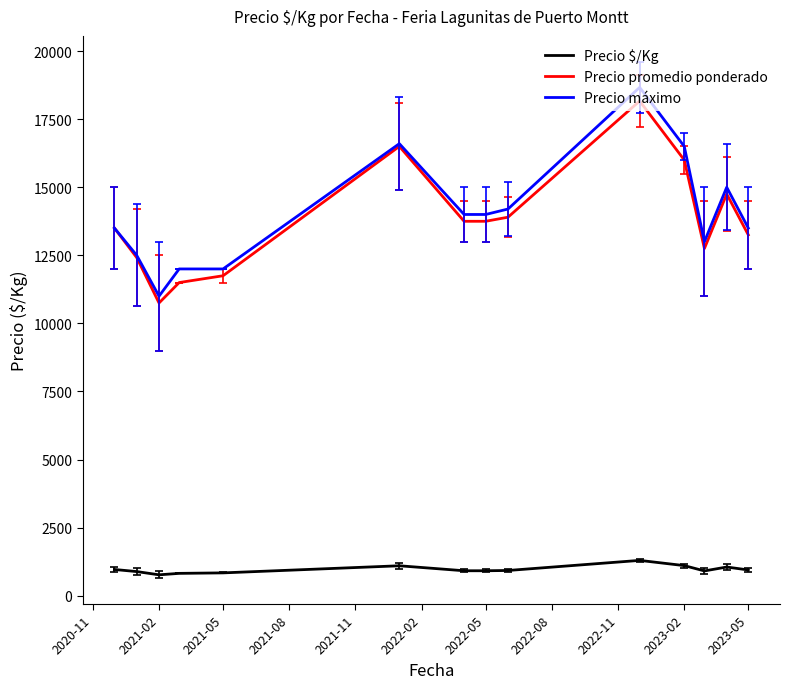

What is the greatest value displayed?

18666.7